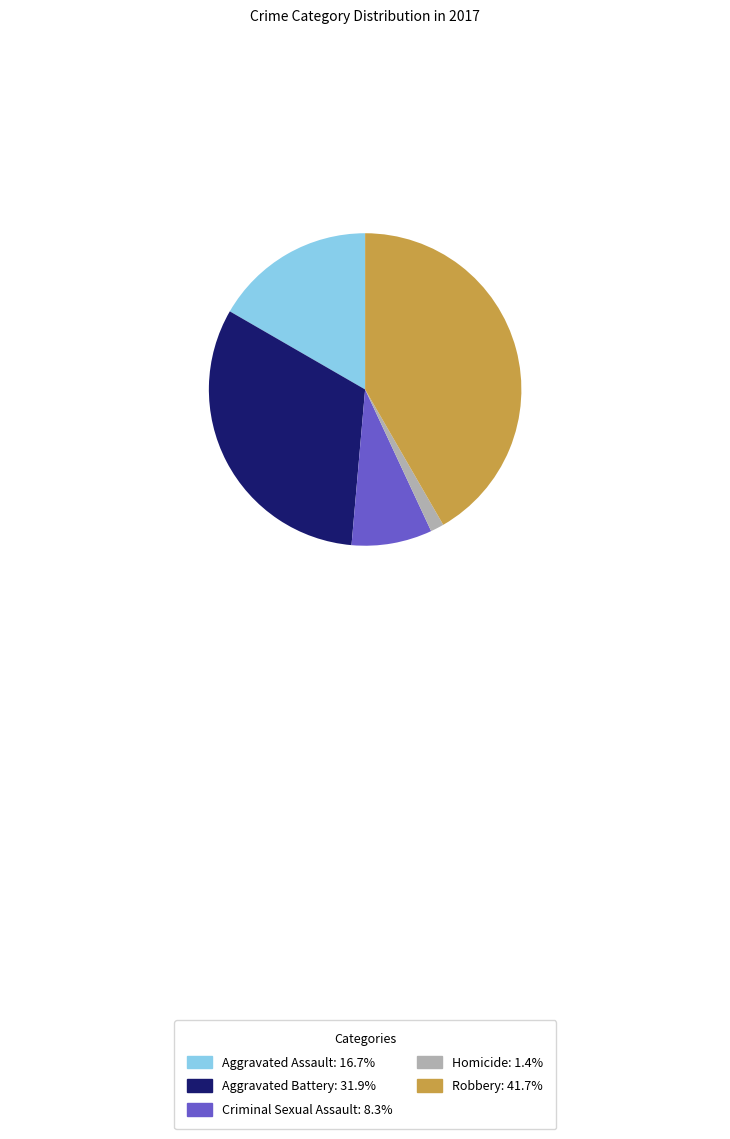

Is there a majority slice in this chart?

No